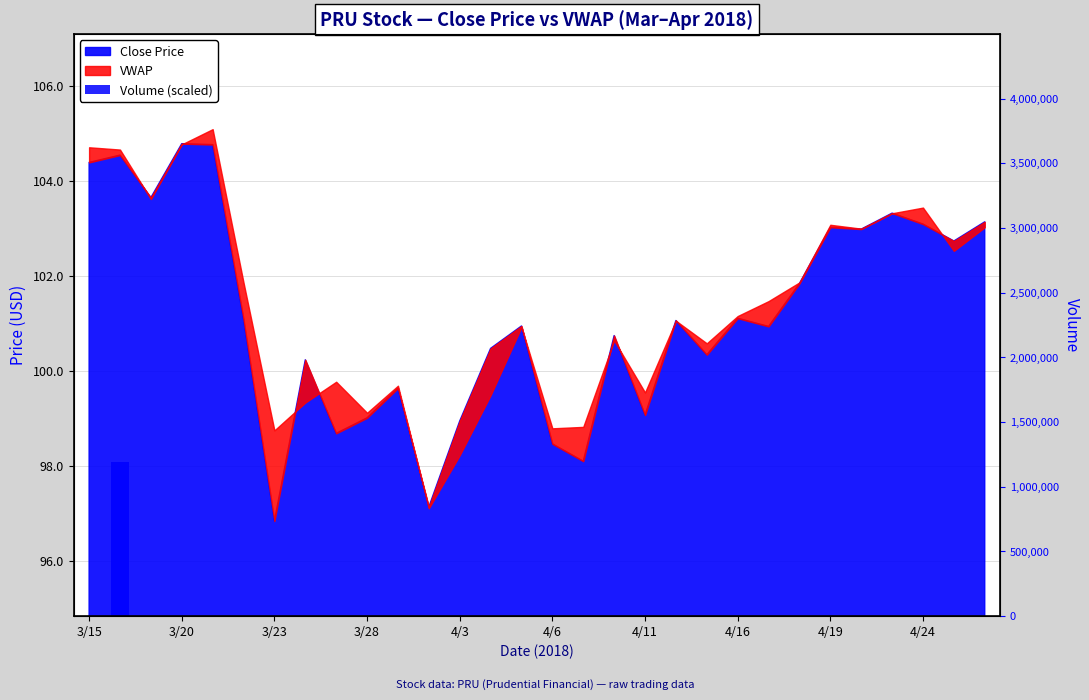

The value at 25 is 159.4. True or false?

False